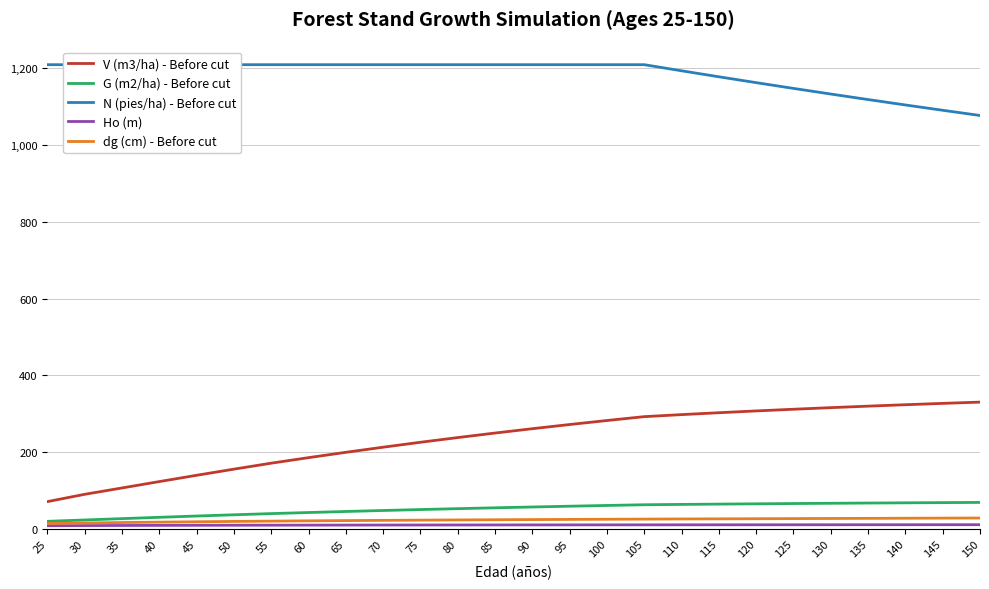

True or false: Ho (m) has a value of 10.7 at 90.

True